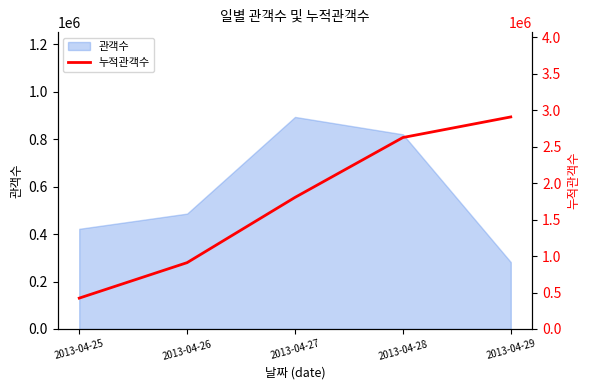

Does the chart display data point markers on the line(s)?

No